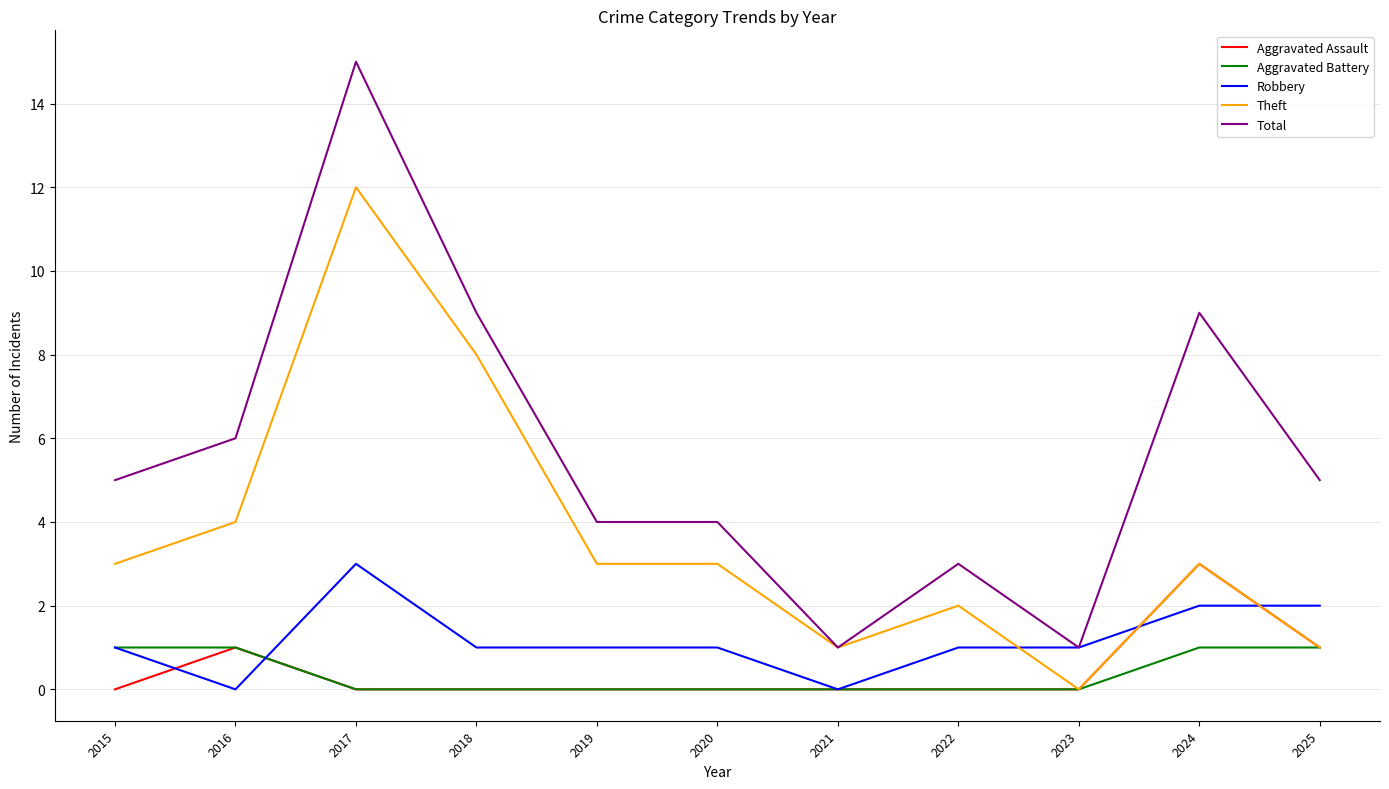

How many values in Theft are above zero?

10